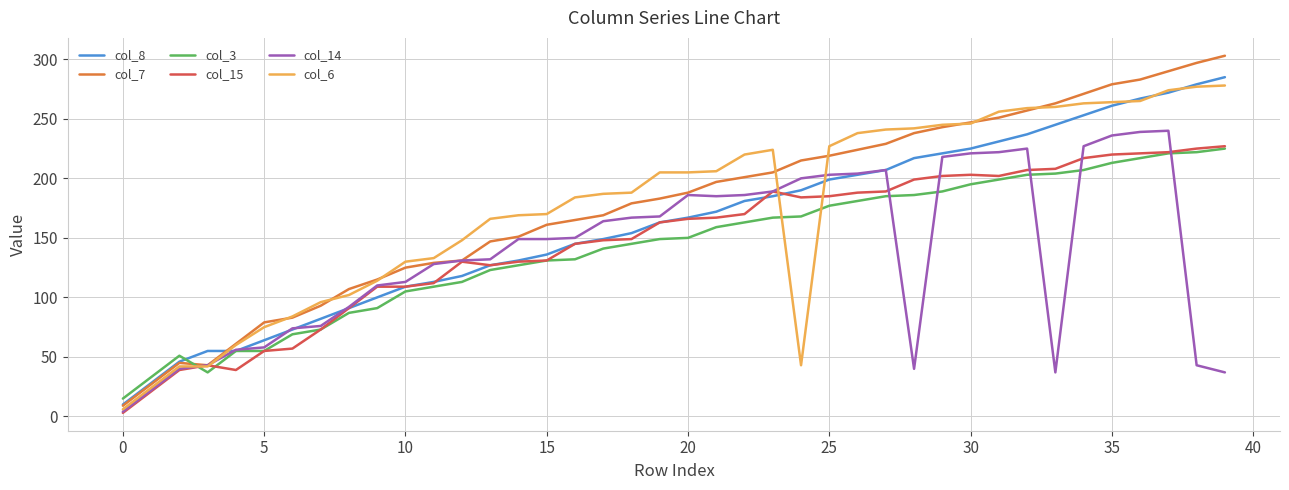

Which series has the widest spread of values?

col_7